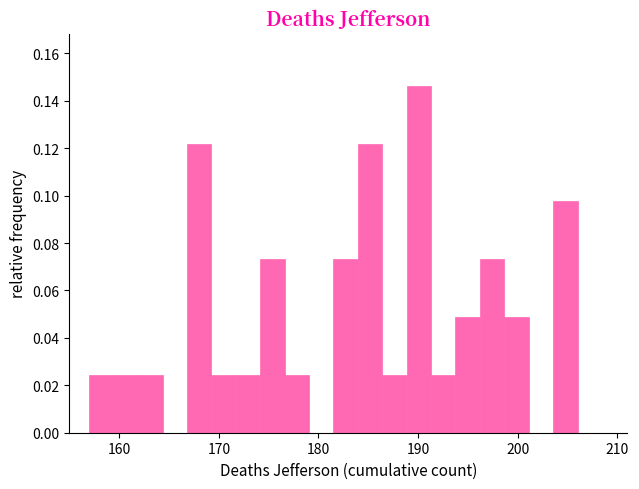

Read against the x-axis, roughly where is the centre of the tallest bar?

190